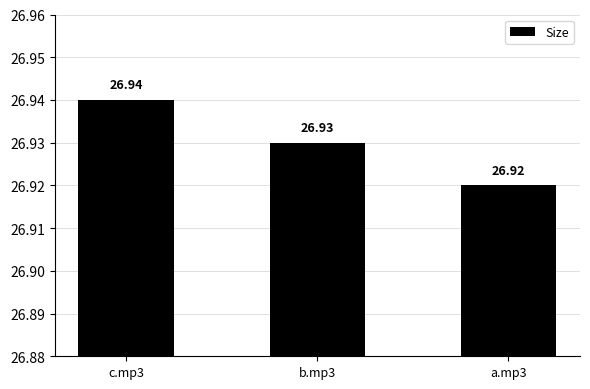

The chart shows a value of 44.7 at b.mp3. True or false?

False